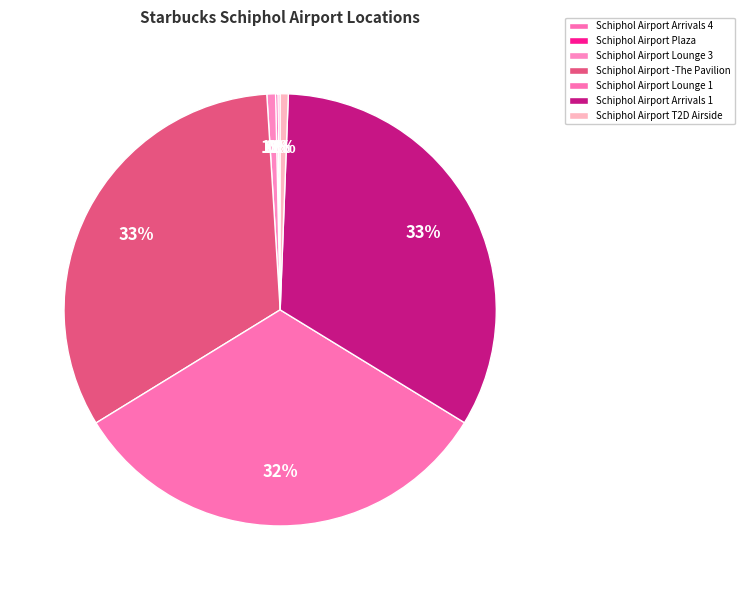

Count the number of slices in the pie.

7